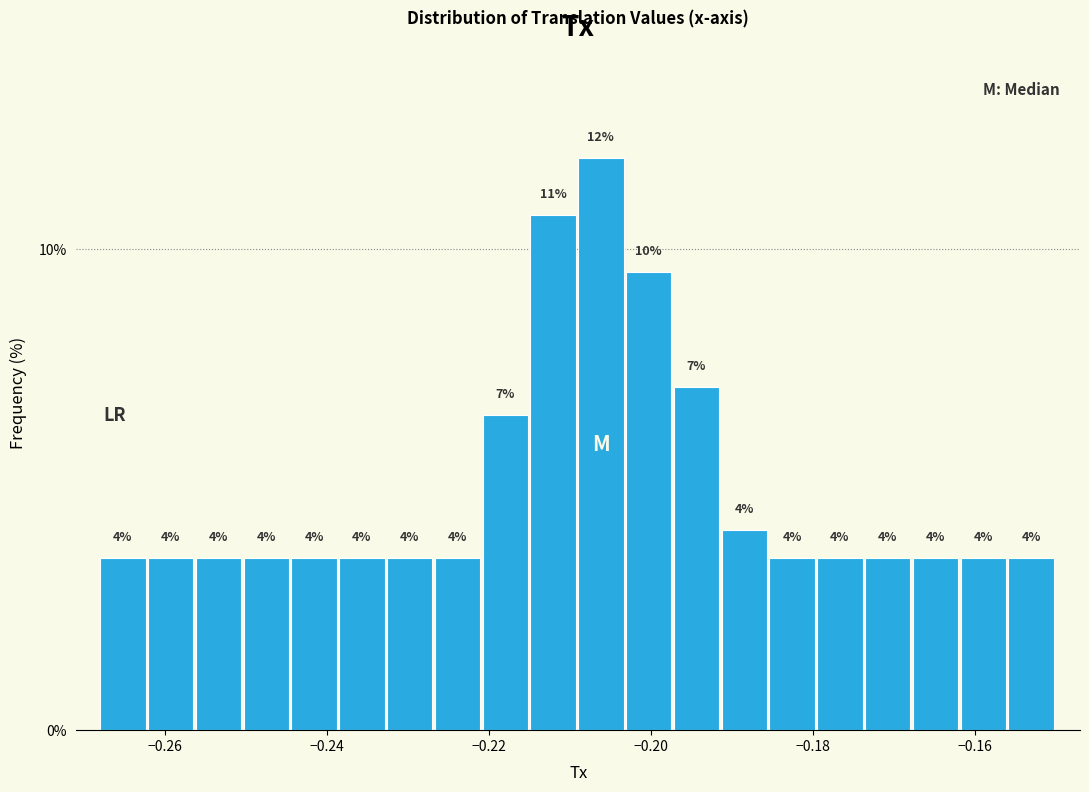

Read against the x-axis, roughly where is the centre of the tallest bar?

-0.206